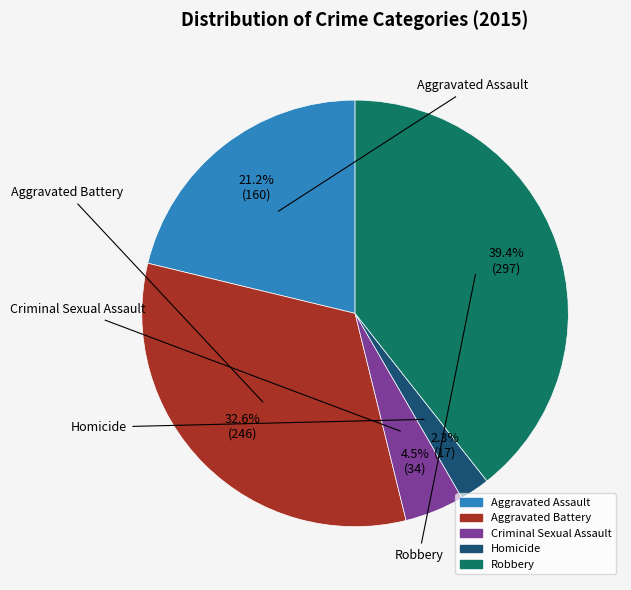

How many segments does this pie chart have?

5